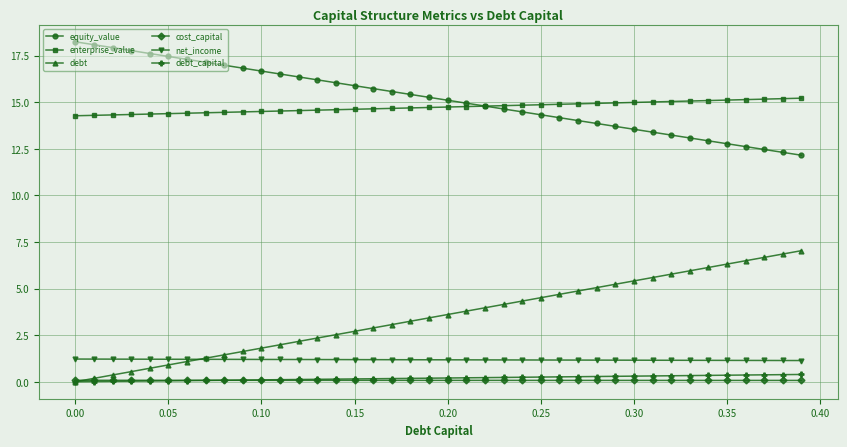

Does the chart have visible grid lines?

Yes